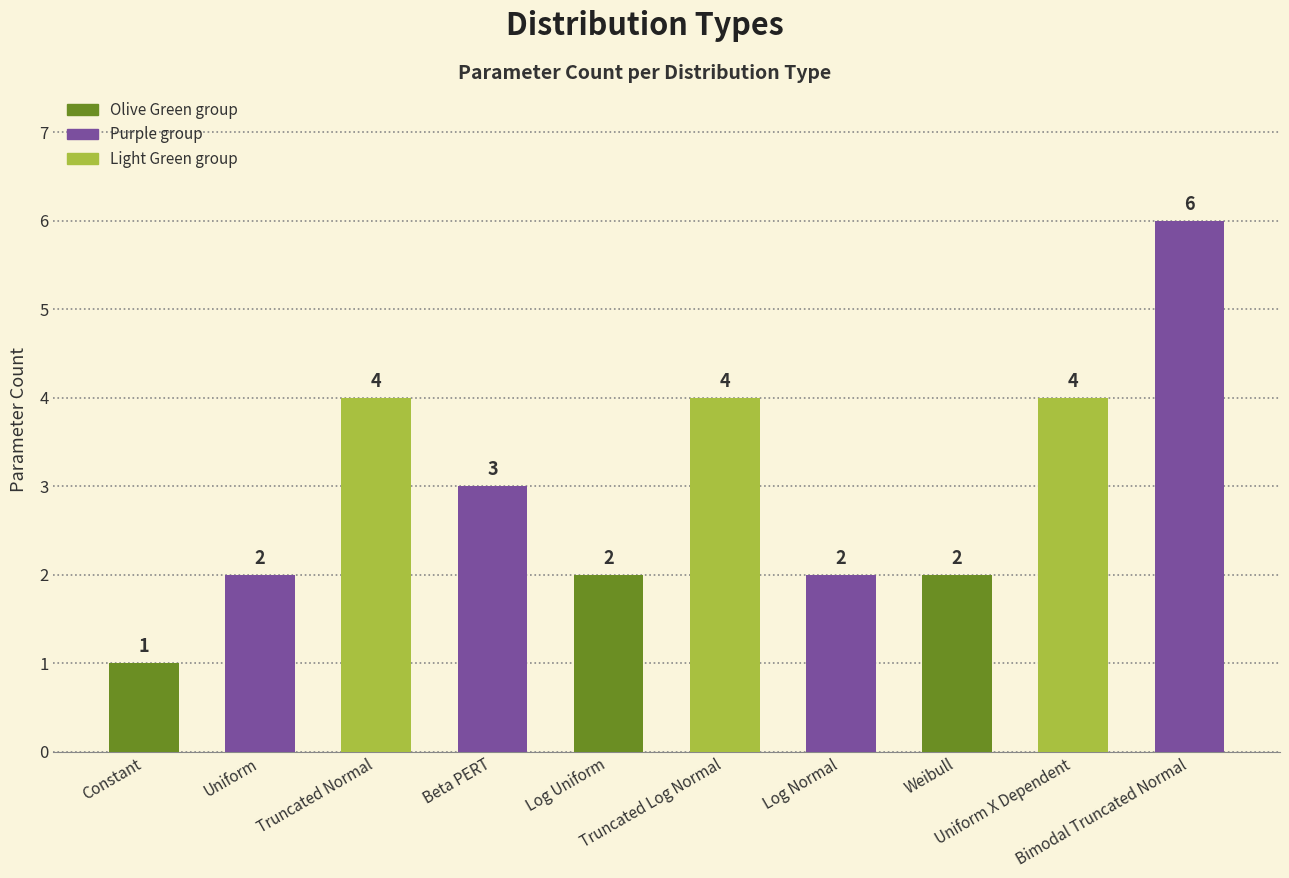

What position from the right is Log Normal?

4